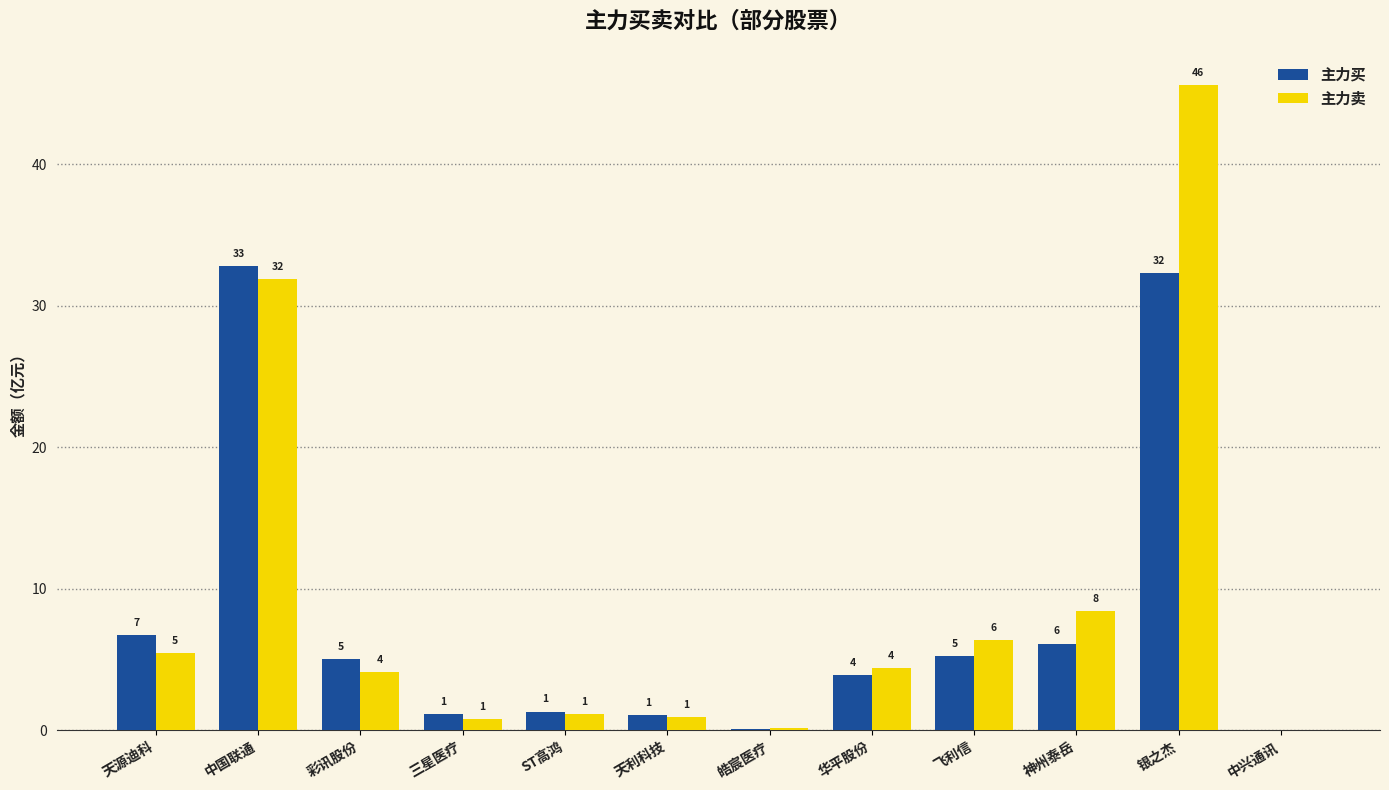

Are the bars horizontal?

No